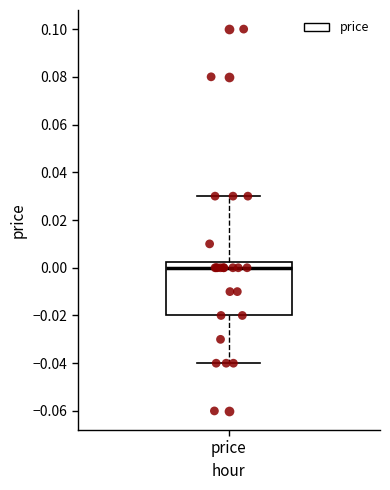

Where is the lower edge of the box for price on the y-axis? The values are not printed on the chart, so give them approximately, as read against the axis.

-0.020